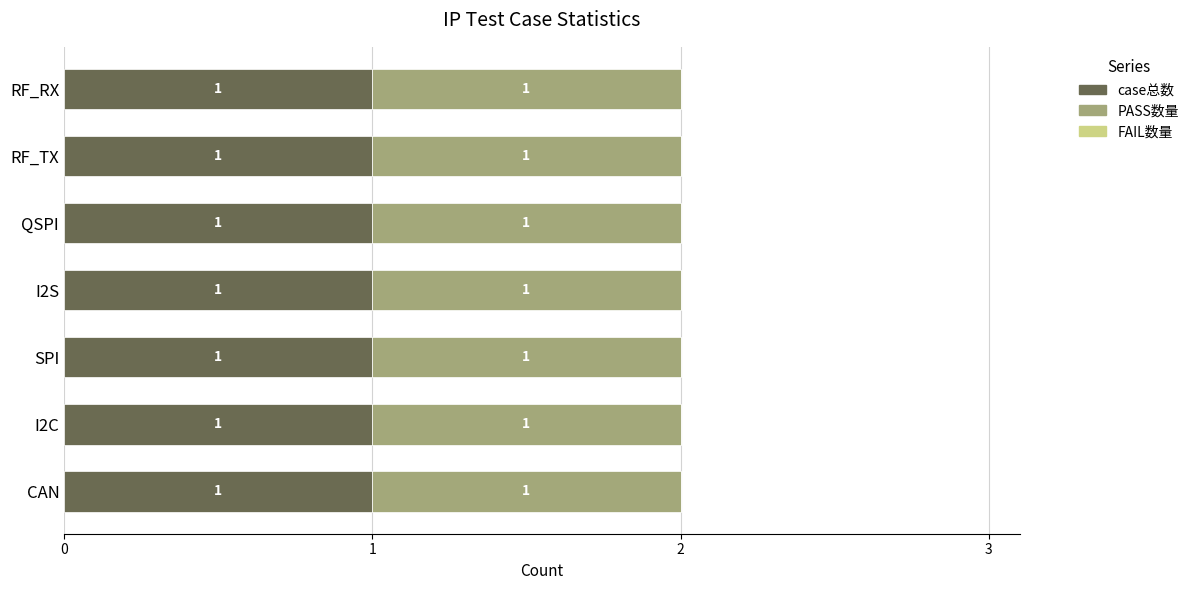

What is the greatest value displayed?

1